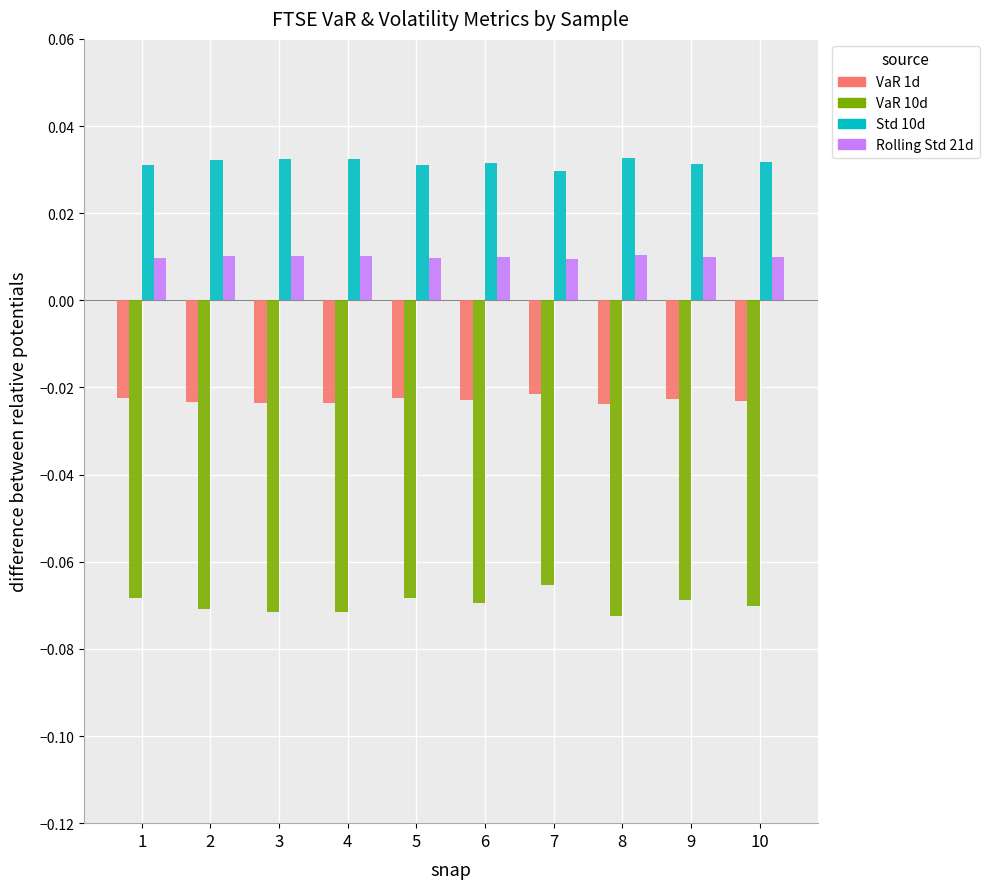

At 10, list the series in order from smallest to largest.

VaR 10d, VaR 1d, Rolling Std 21d, Std 10d